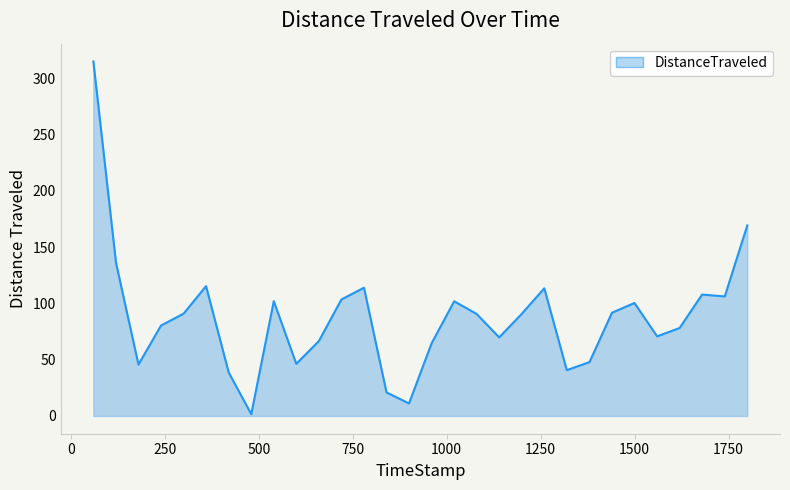

True or false: the data has more than 2 interior local peaks.

True